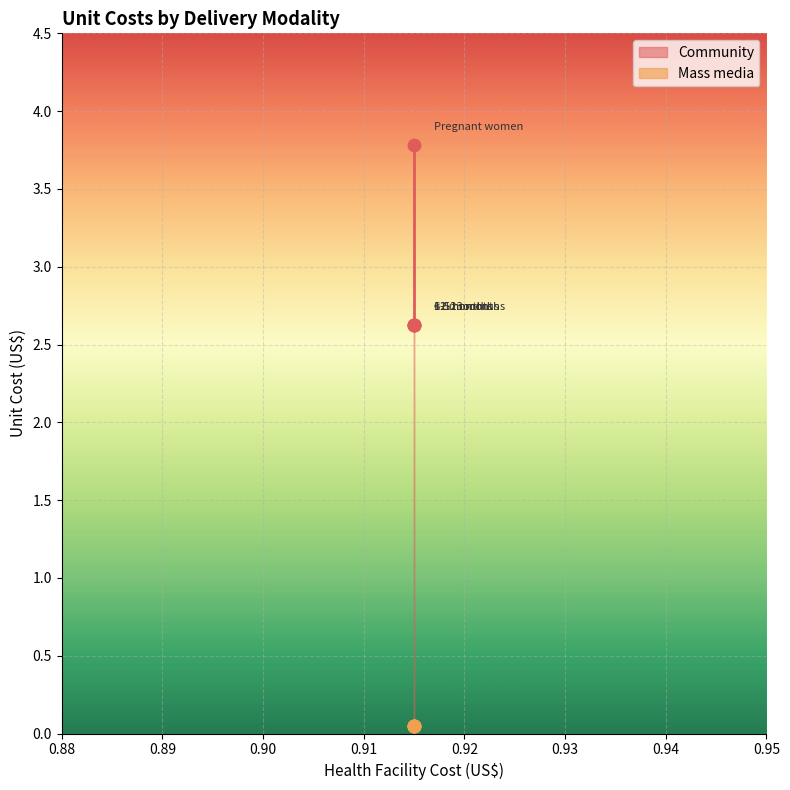

Between Pregnant women and 1-5 months, which is larger?

Pregnant women